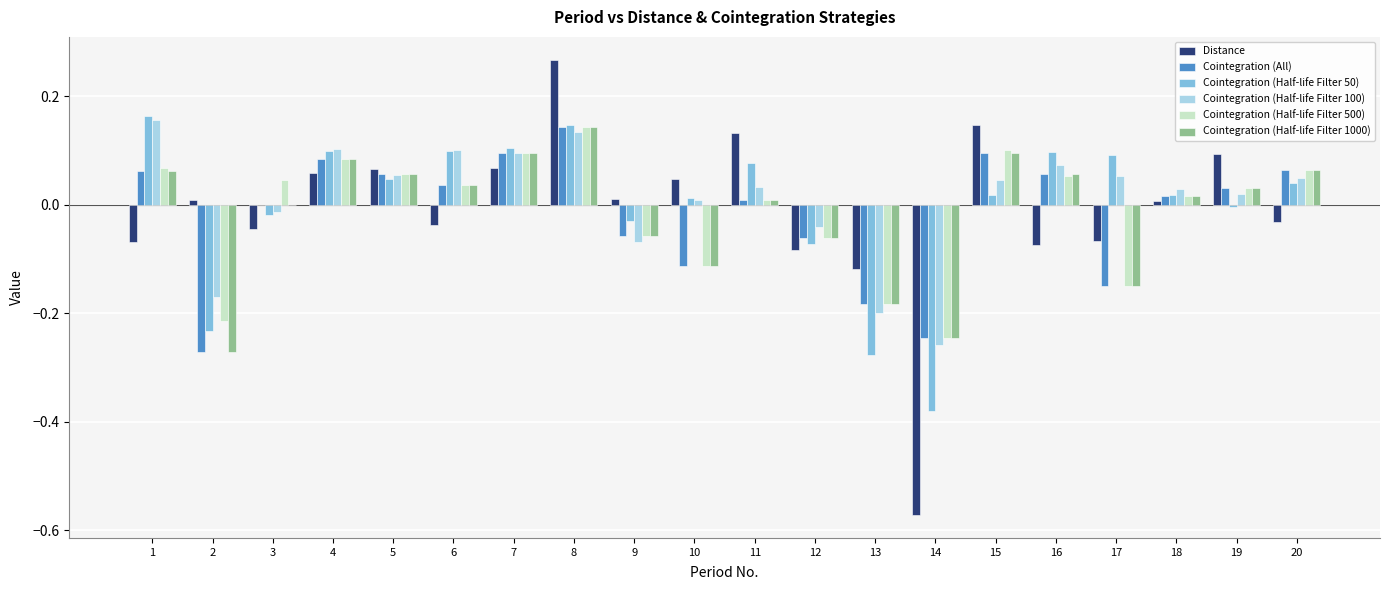

Which label corresponds to the largest value in the chart?

8